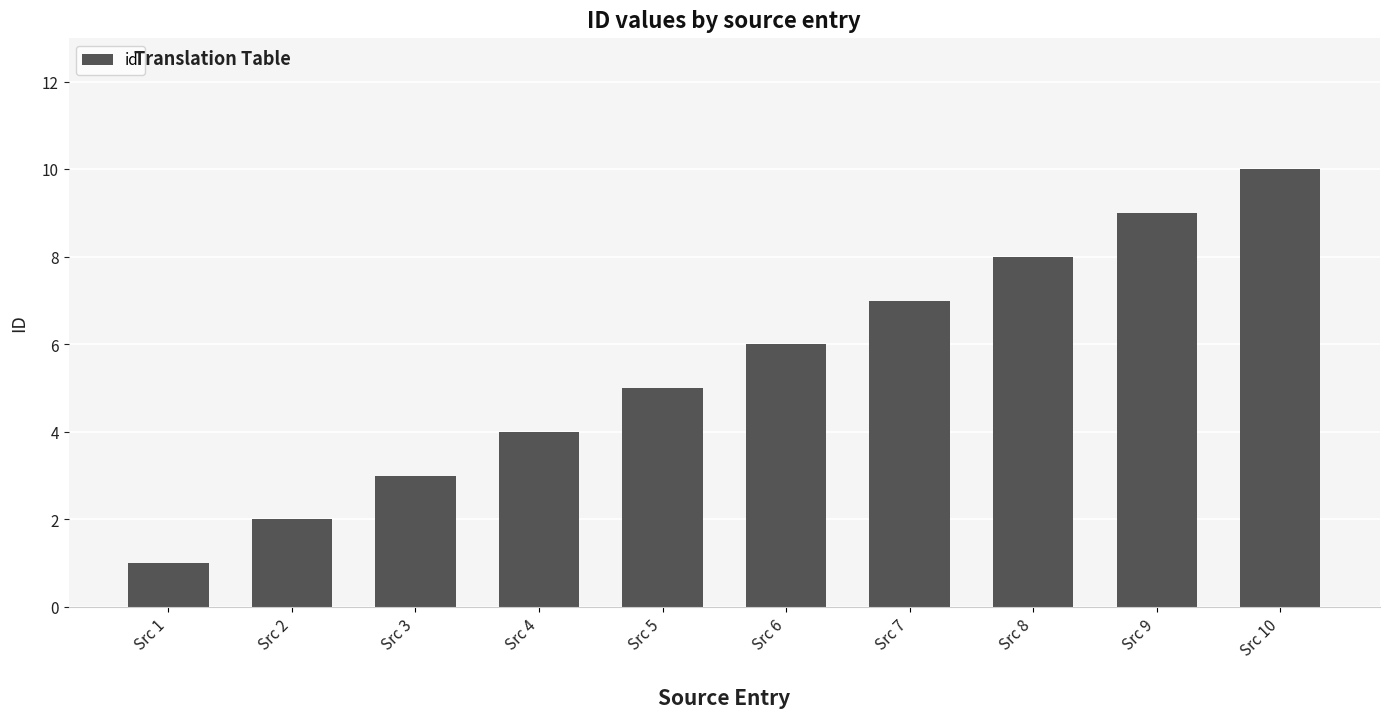

What is the value of the 2nd bar from the left?

2